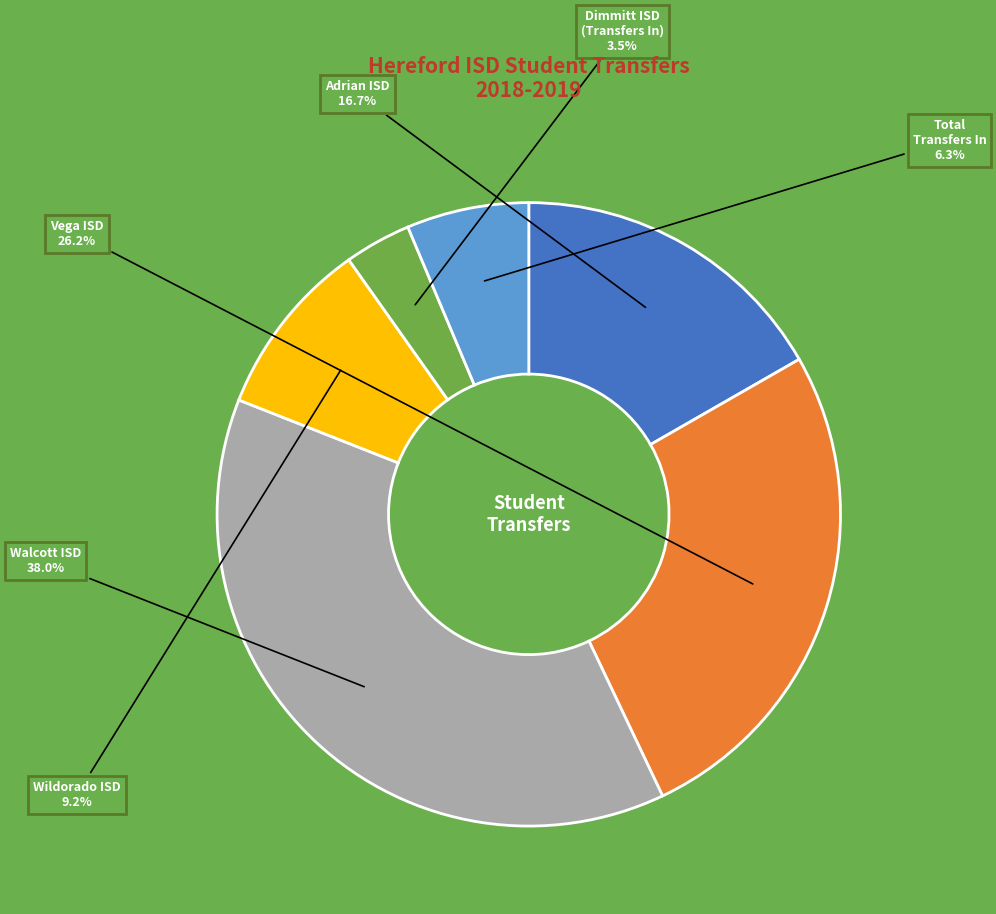

What percentage is NOT represented by Adrian ISD?

83.3%